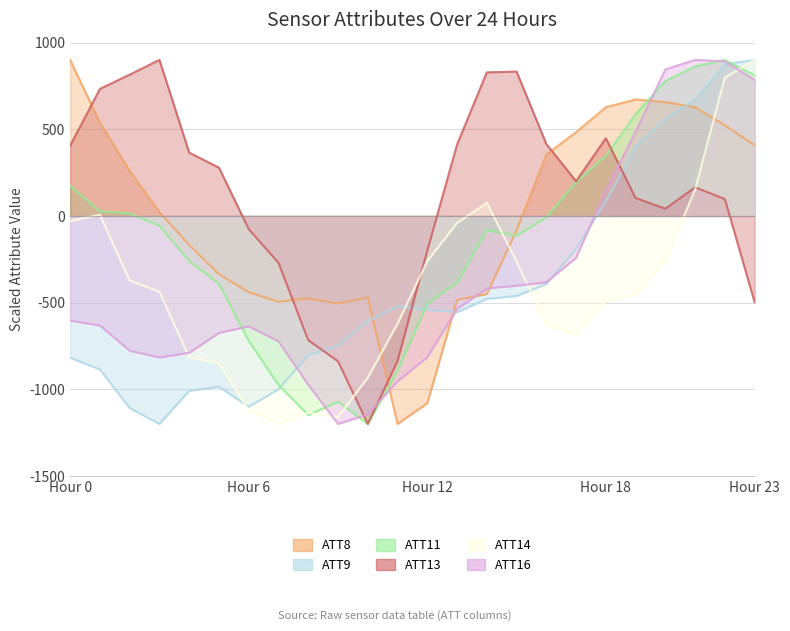

What is the maximum value for ATT8?

900.0